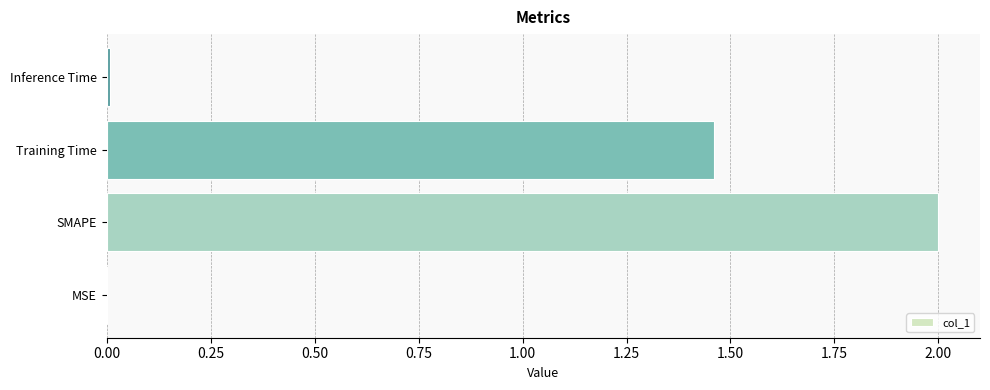

At which label is the value closest to 1?

Training Time